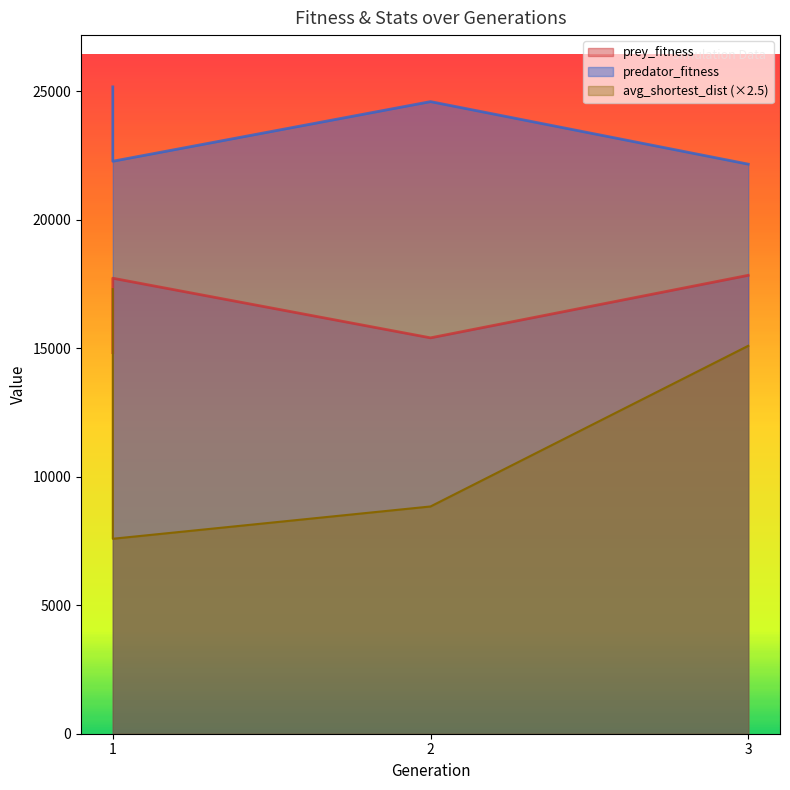

Reading left to right, extract all data points from this chart.

prey_fitness: 14830.0	17724.0	15404.0	17837.0
predator_fitness: 25170.0	22276.0	24596.0	22163.0
avg_shortest_dist: 17298.7	7586.1	8842.6	15093.9